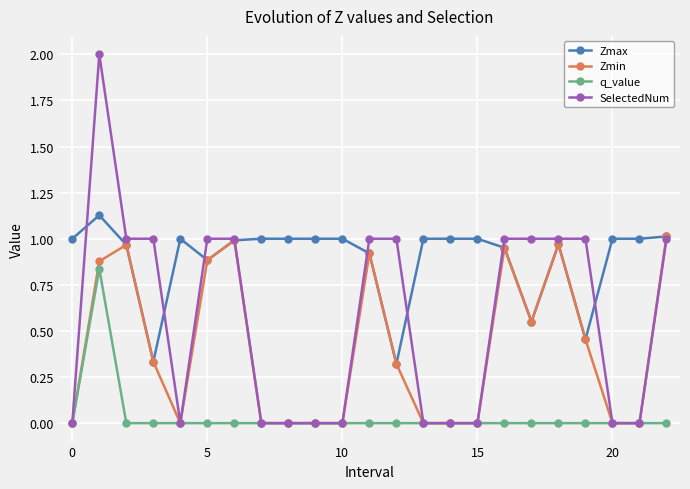

Which series has the largest range (max minus min)?

SelectedNum